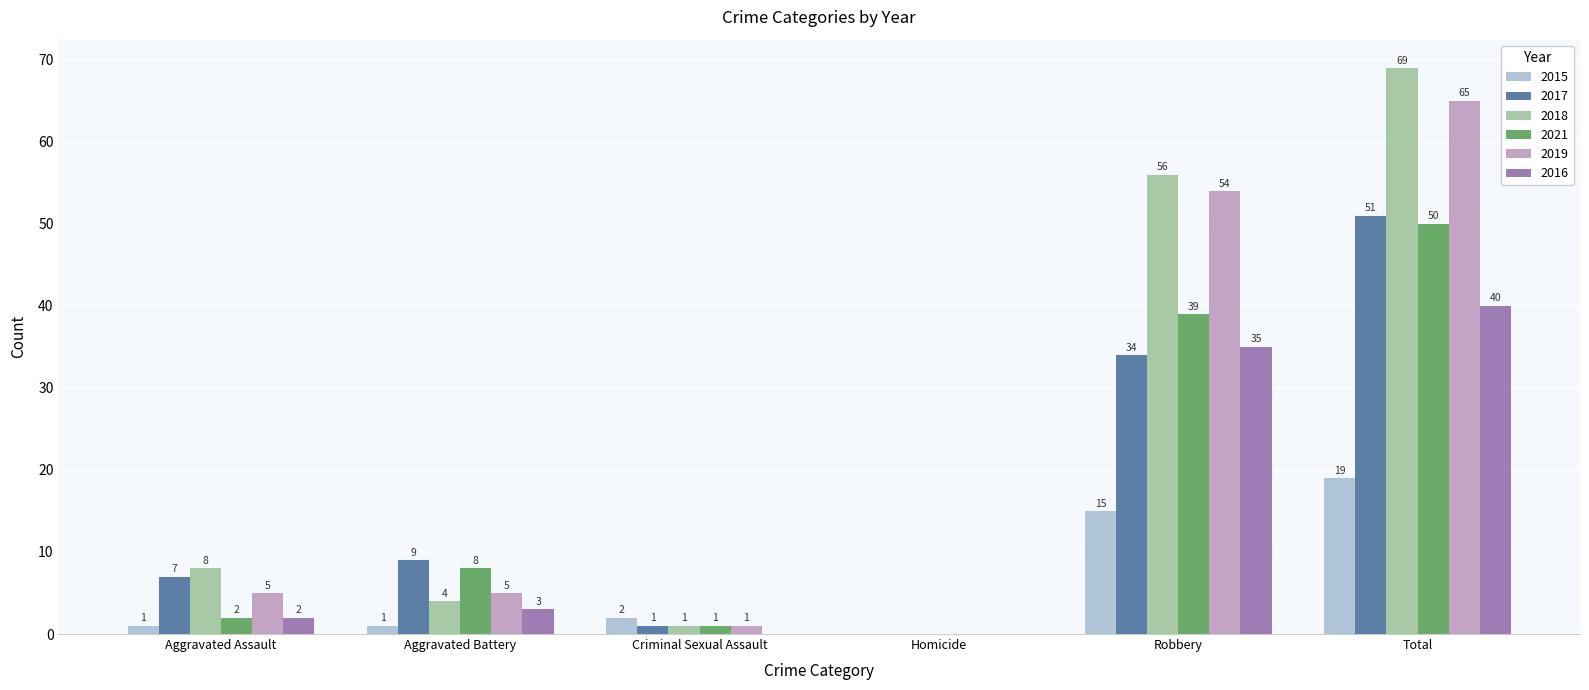

The 2021 series shows 2 at Aggravated Assault. True or false?

True